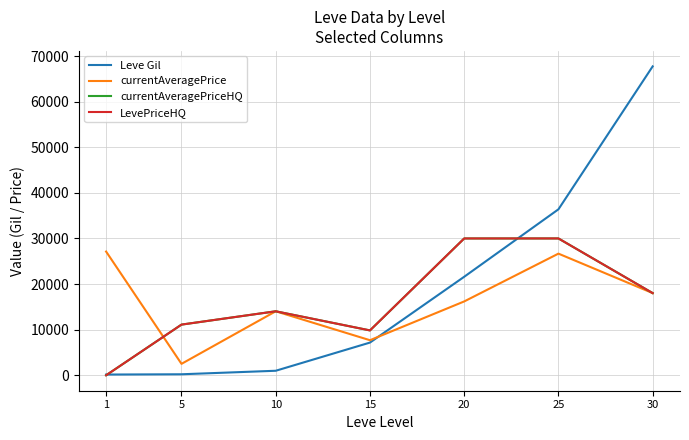

Is this an area chart (filled region under the line)?

No